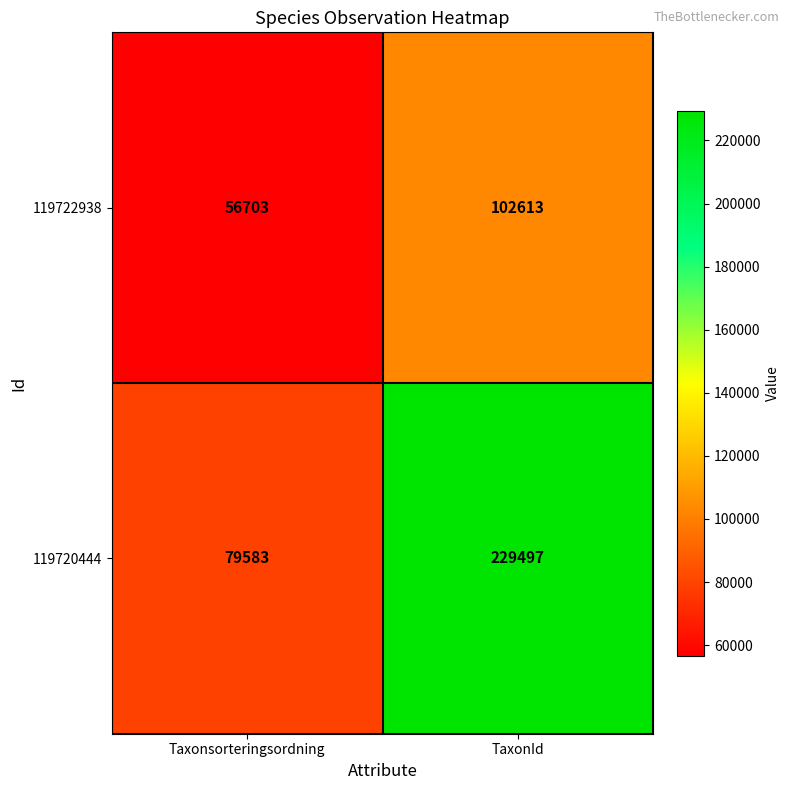

What is the minimum value shown in the chart?

56703